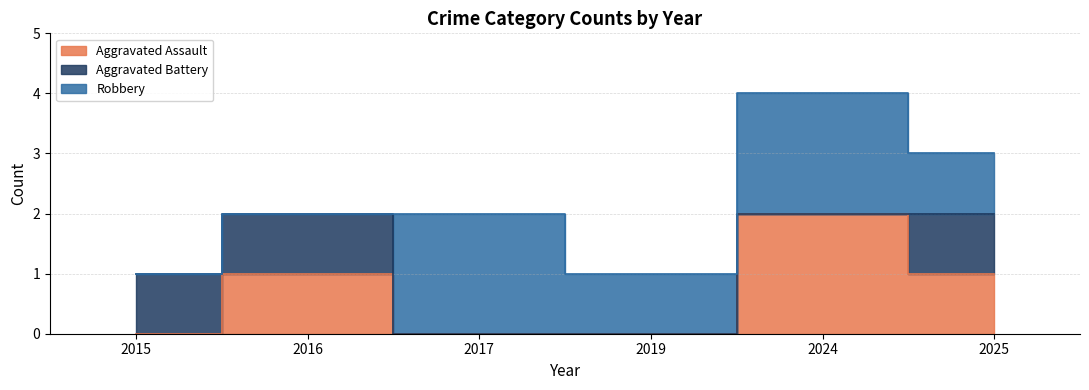

List the series in order of their peak value, highest first.

Aggravated Assault, Robbery, Aggravated Battery